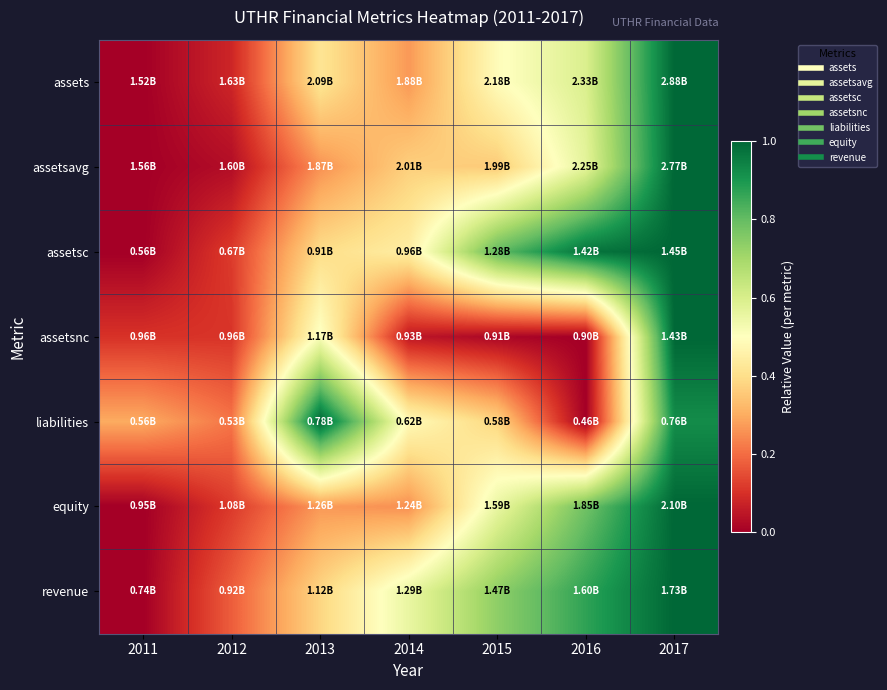

Which has a higher value, 2016 or 2013?

2016